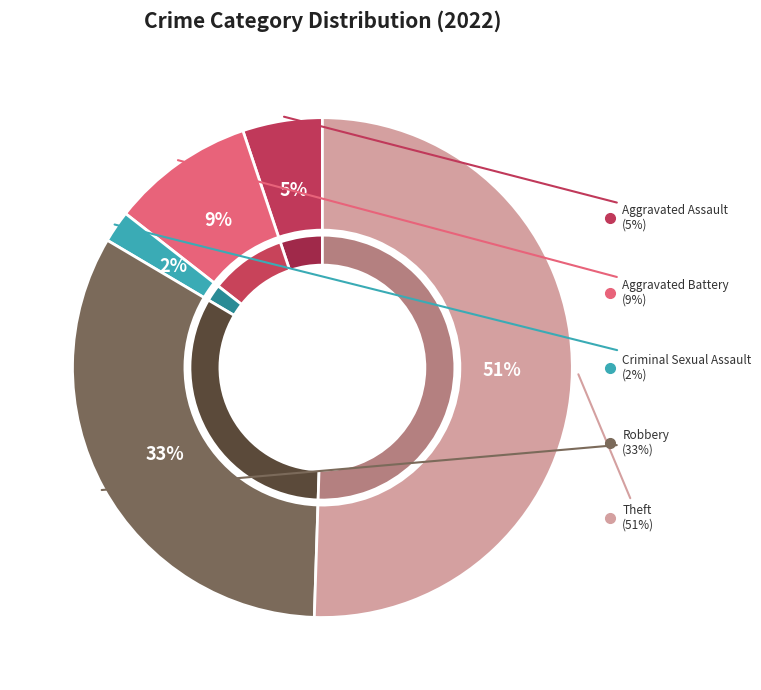

True or false: Theft accounts for 58% of the total.

False